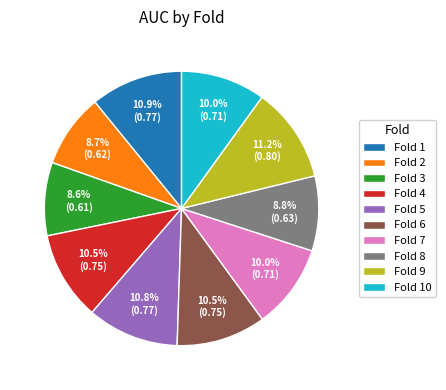

How many slices are in this pie chart?

10